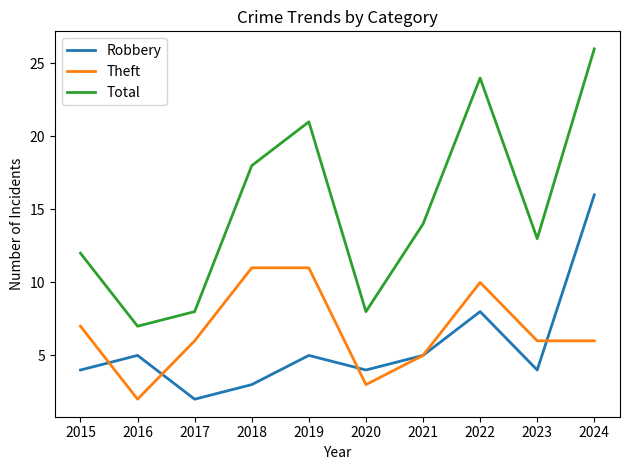

What is the lowest value of the Robbery series?

2